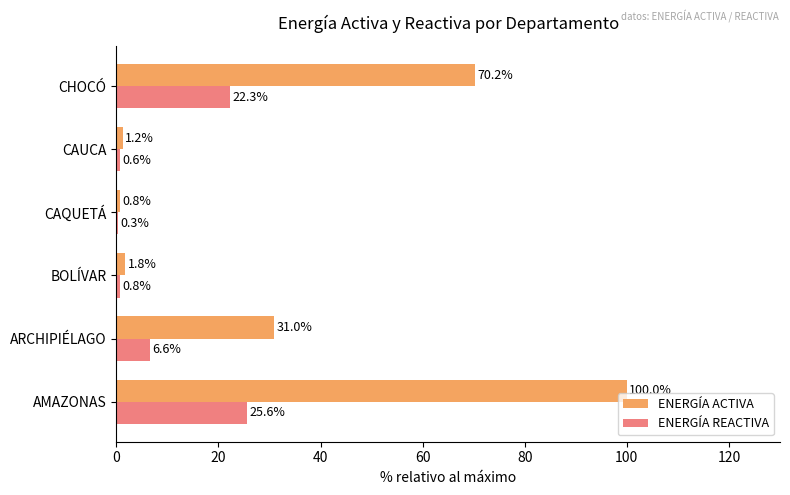

Which series changed the most between AMAZONAS and BOLÍVAR?

ENERGÍA ACTIVA